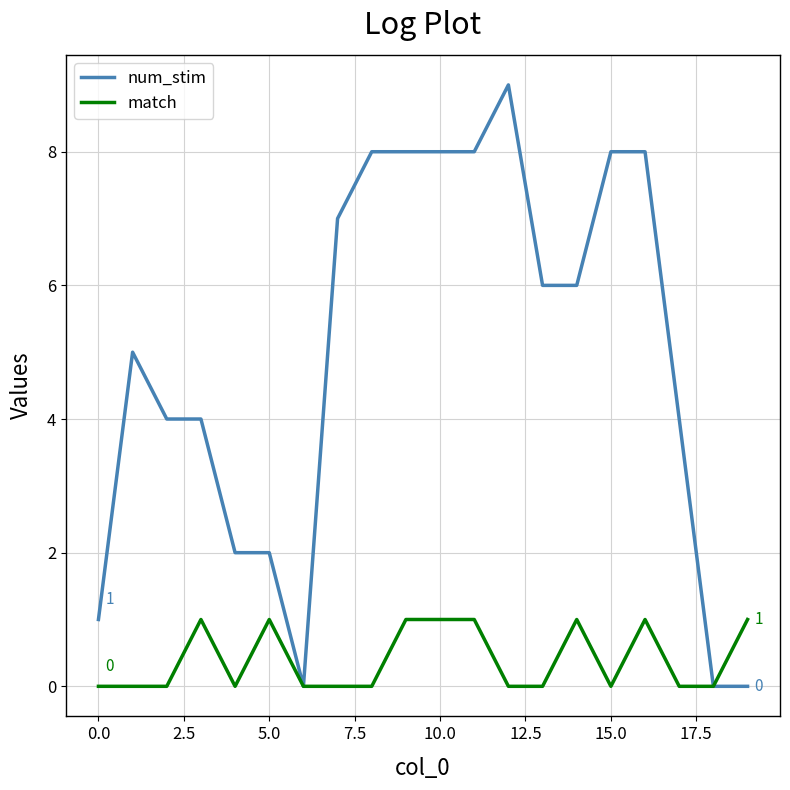

Which series has the largest total across all categories?

num_stim